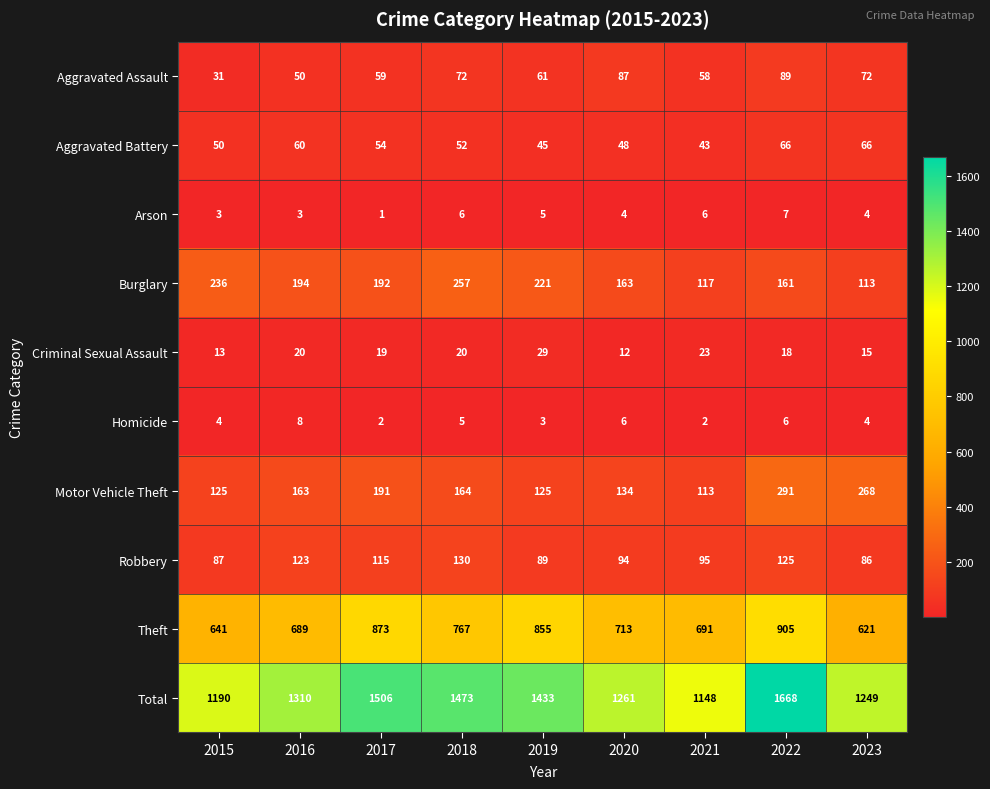

At which label is Aggravated Battery closest to 54?

2017